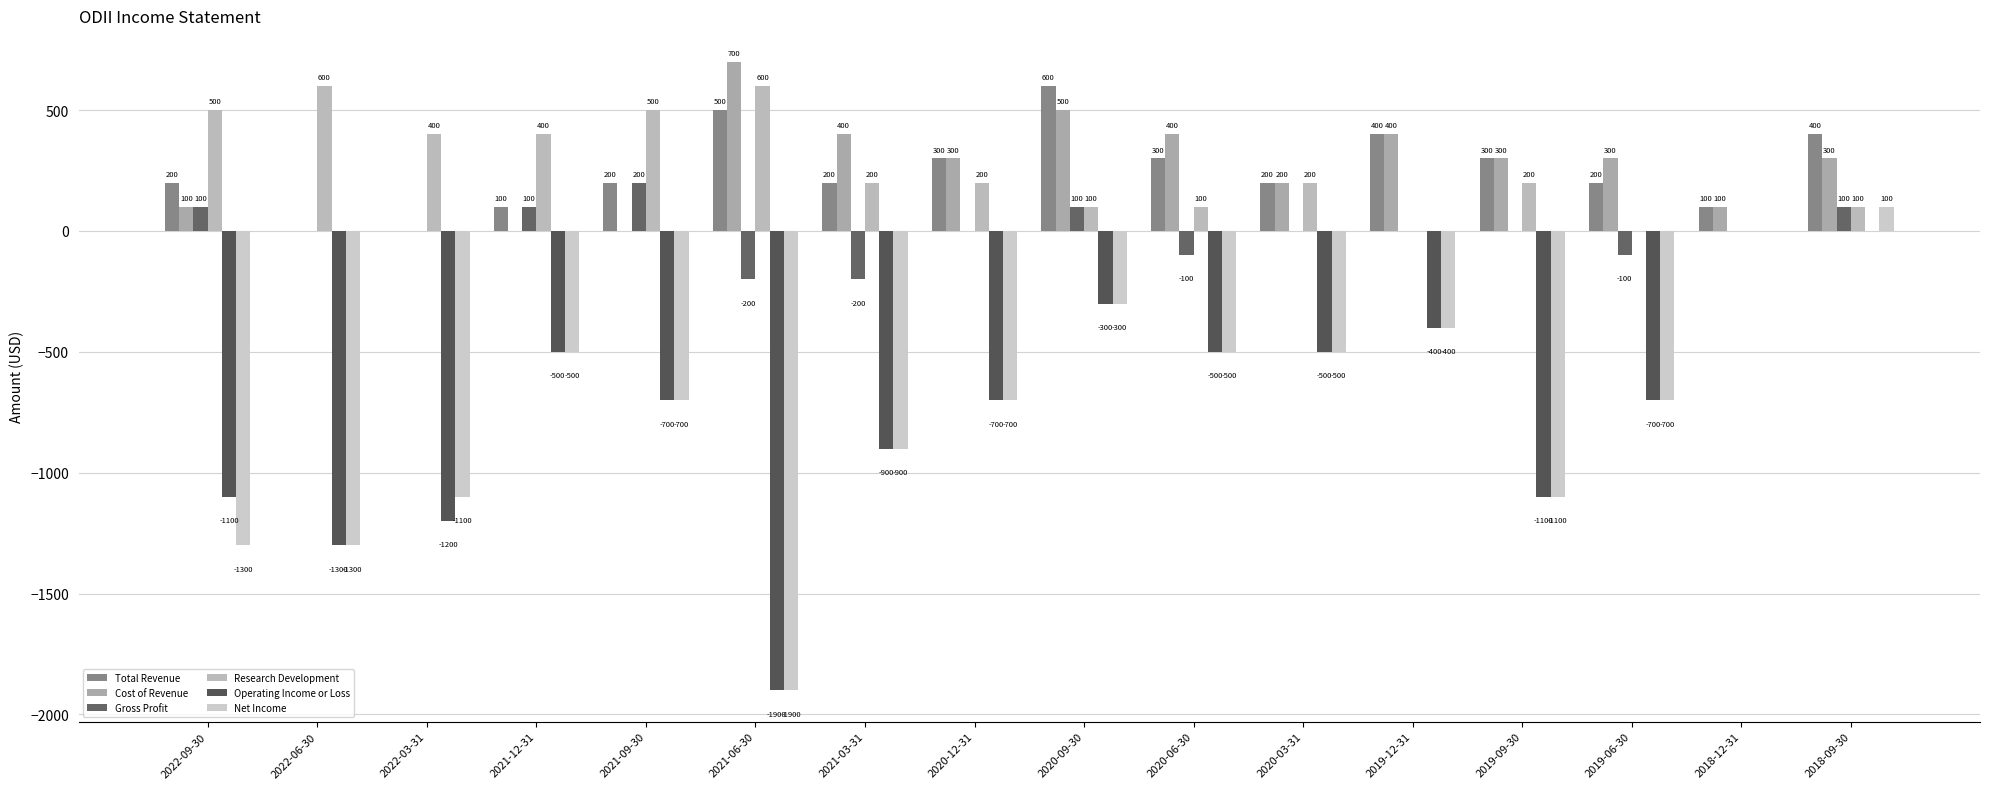

Reading left to right, list all the values displayed in this chart.

Total Revenue: 200	0	0	100	200	500	200	300	600	300	200	400	300	200	100	400
Cost of Revenue: 100	0	0	0	0	700	400	300	500	400	200	400	300	300	100	300
Gross Profit: 100	0	0	100	200	-200	-200	0	100	-100	0	0	0	-100	0	100
Research Development: 500	600	400	400	500	600	200	200	100	100	200	0	200	0	0	100
Operating Income or Loss: -1100	-1300	-1200	-500	-700	-1900	-900	-700	-300	-500	-500	-400	-1100	-700	0	0
Net Income: -1300	-1300	-1100	-500	-700	-1900	-900	-700	-300	-500	-500	-400	-1100	-700	0	100